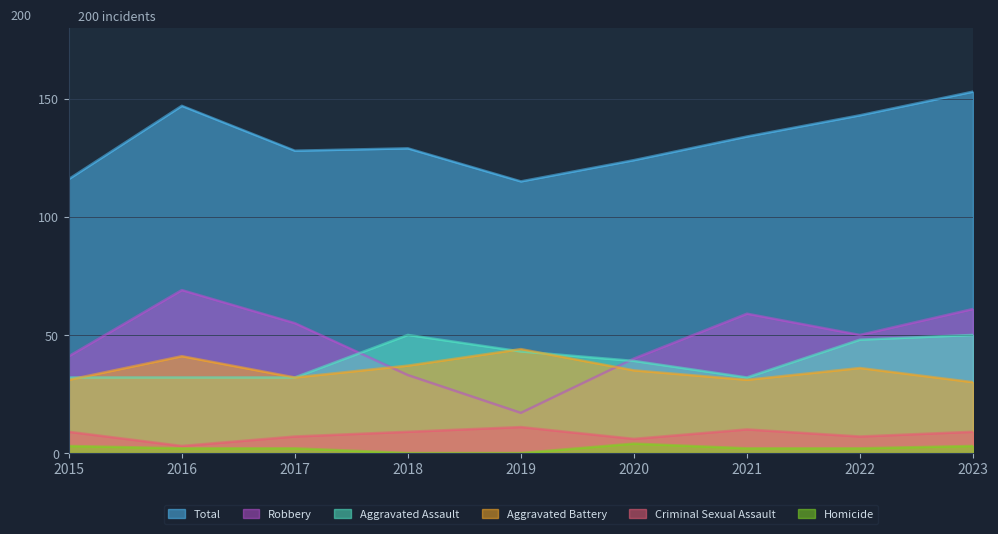

What is the sum of all Aggravated Assault values?

358